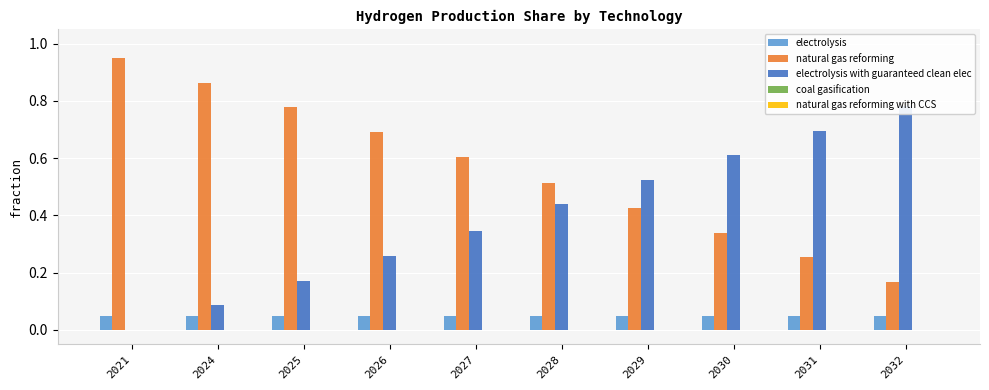

What are all the series names shown in the legend?

electrolysis, natural gas reforming, electrolysis with guaranteed clean elec, coal gasification, natural gas reforming with CCS